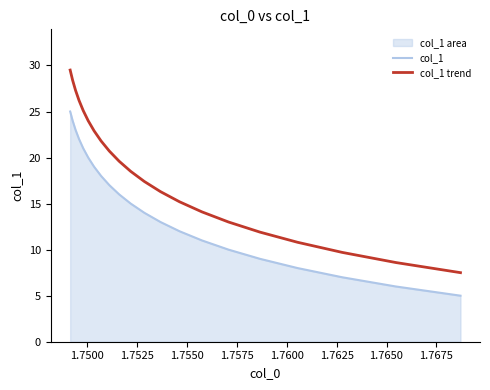

What is the difference between the maximum and minimum values in the col_1 trend series?

22.0